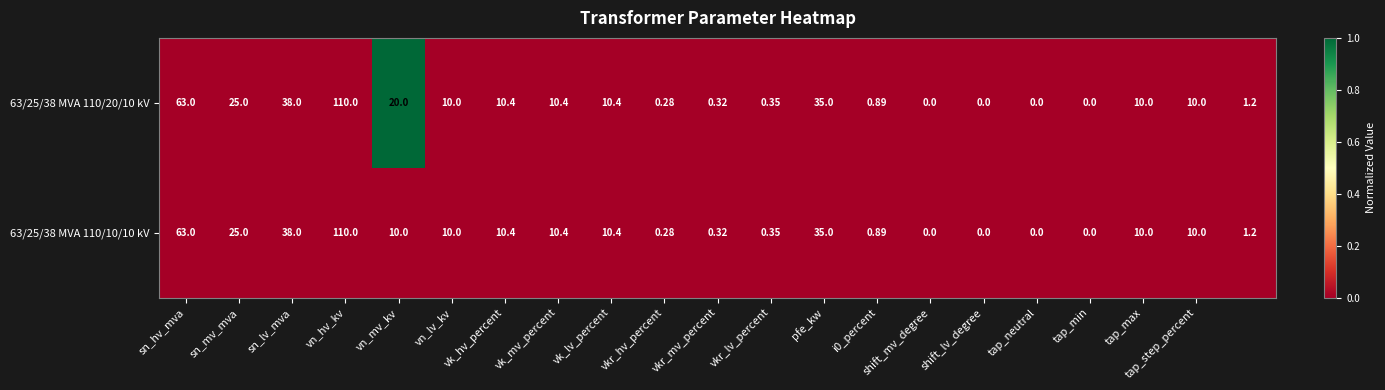

How many data points in 63/25/38 MVA 110/10/10 kV are less than 10?

9